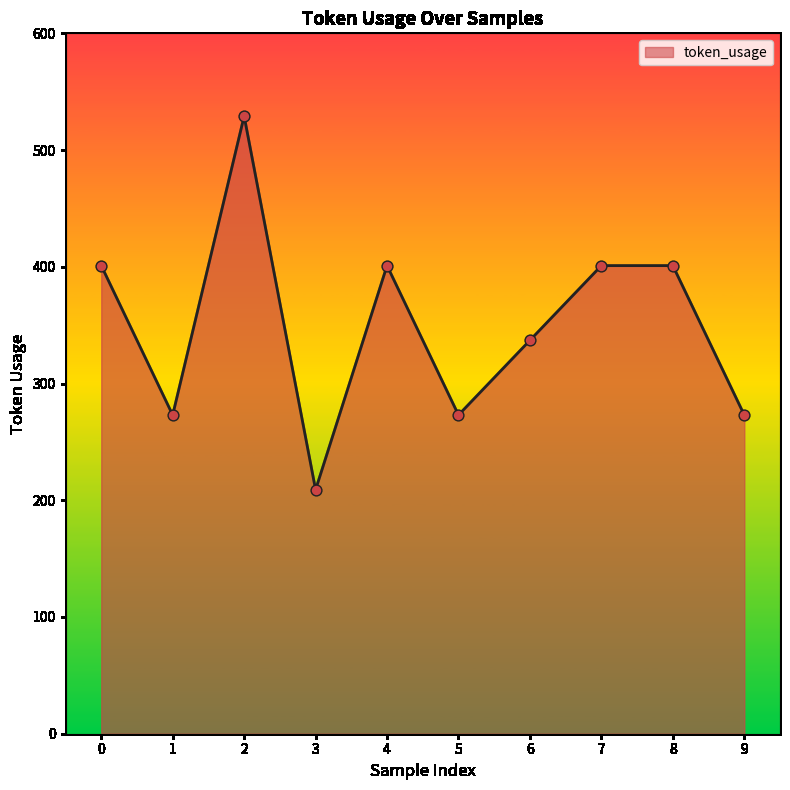

Between 8 and 6, which is larger?

8